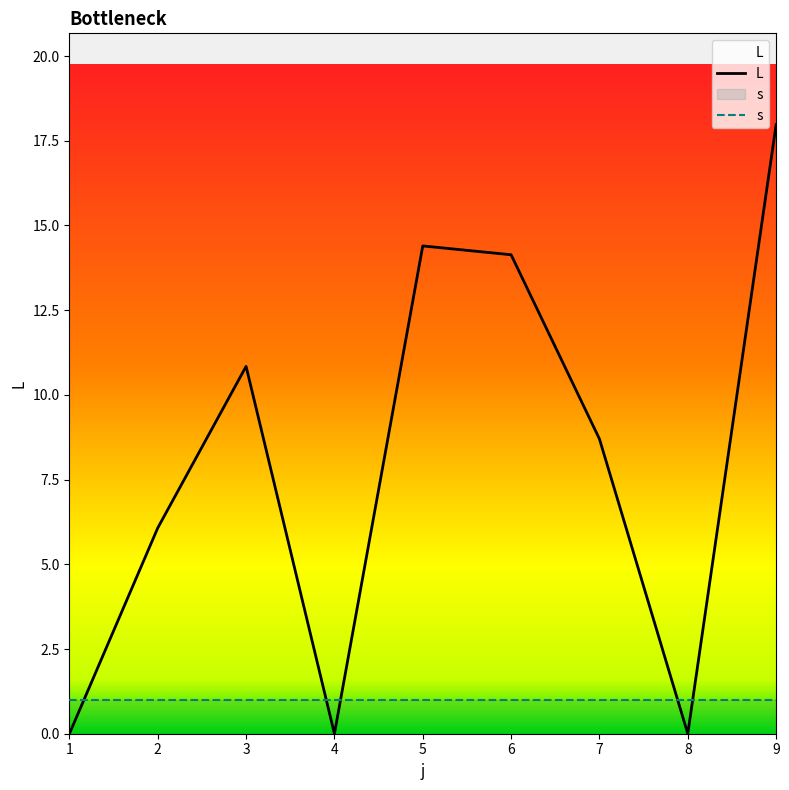

How many lines are shown in the chart?

2